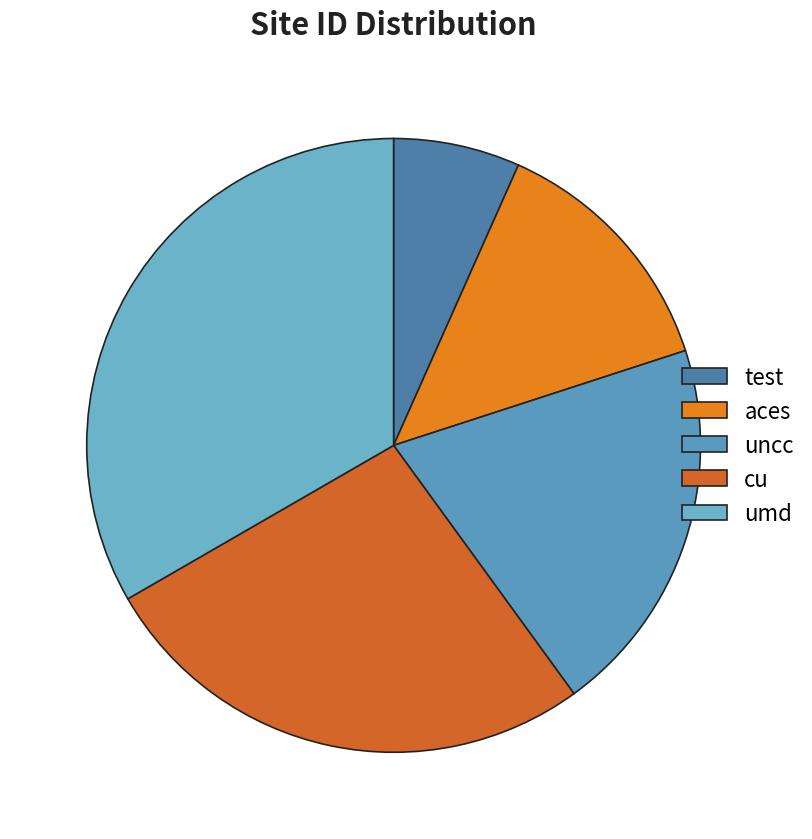

Does any single category account for the majority?

No